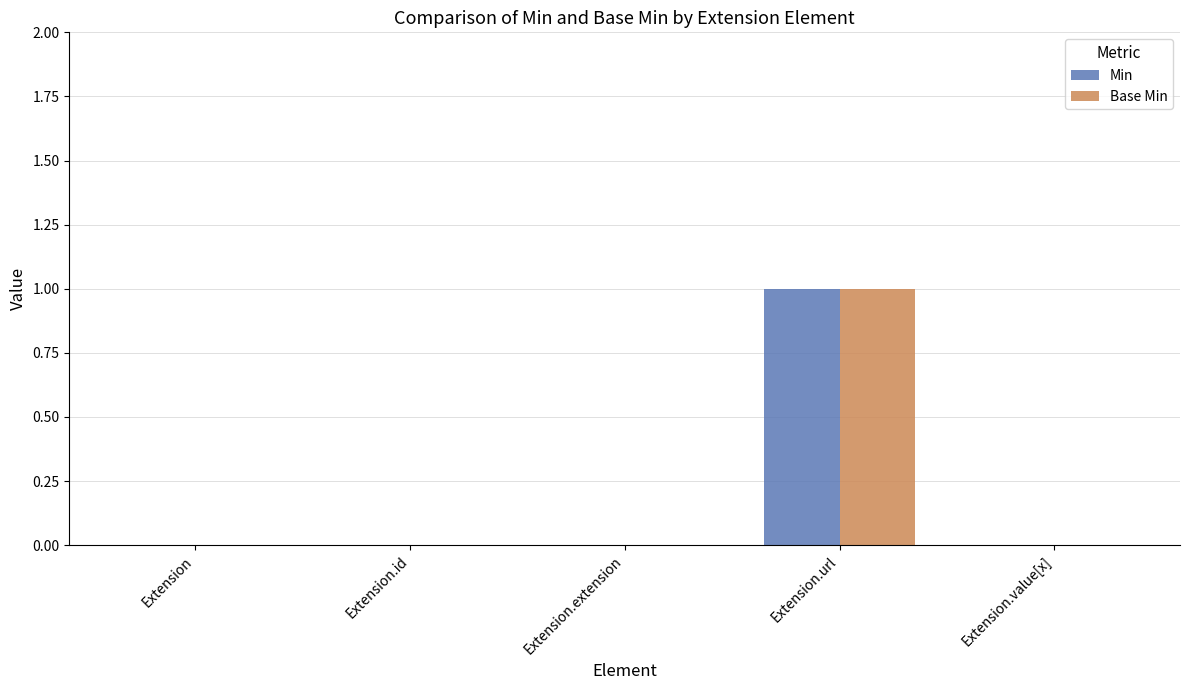

How many series are shown in this chart?

2